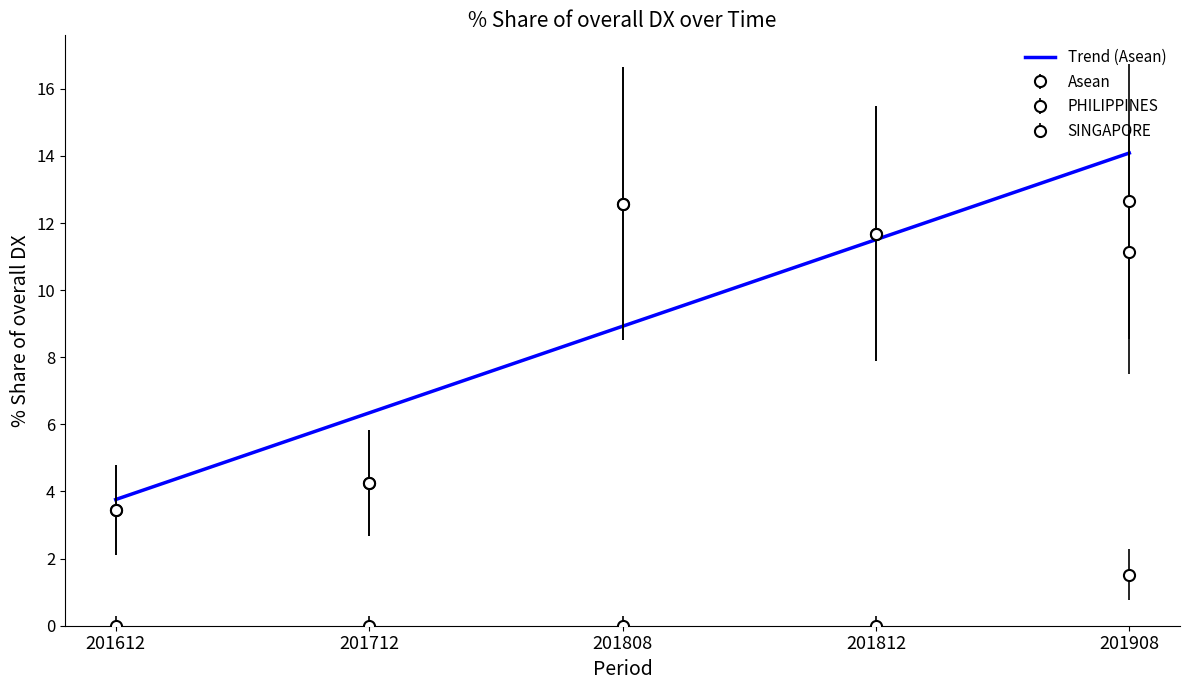

Which category has the highest value in the 201712_% Share of overall DX series?

Asean